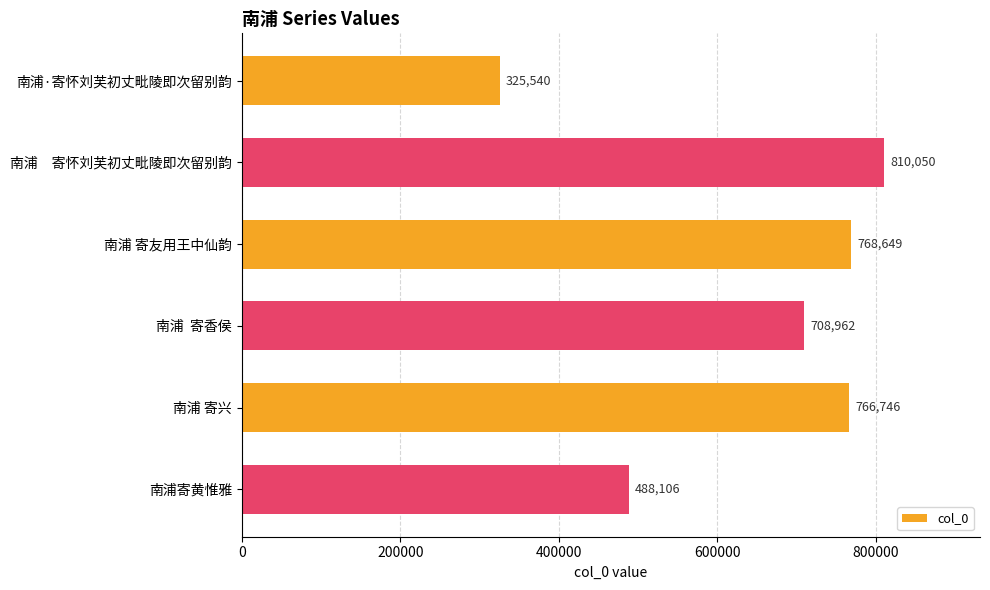

What is the difference between the second highest and minimum values?

443109